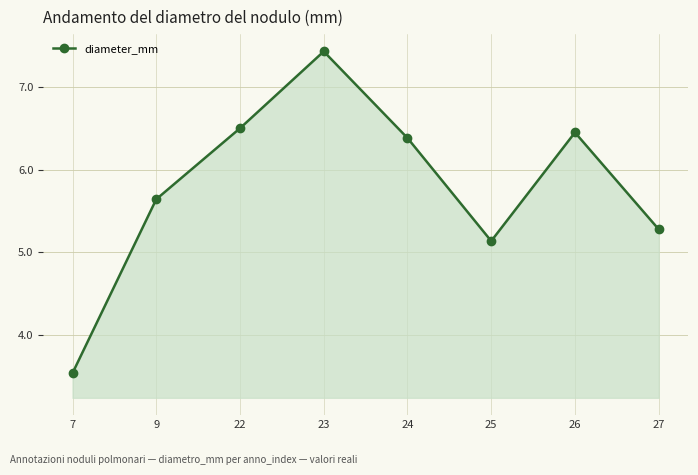

How many points are lower than both their immediate neighbors (excluding endpoints)?

1